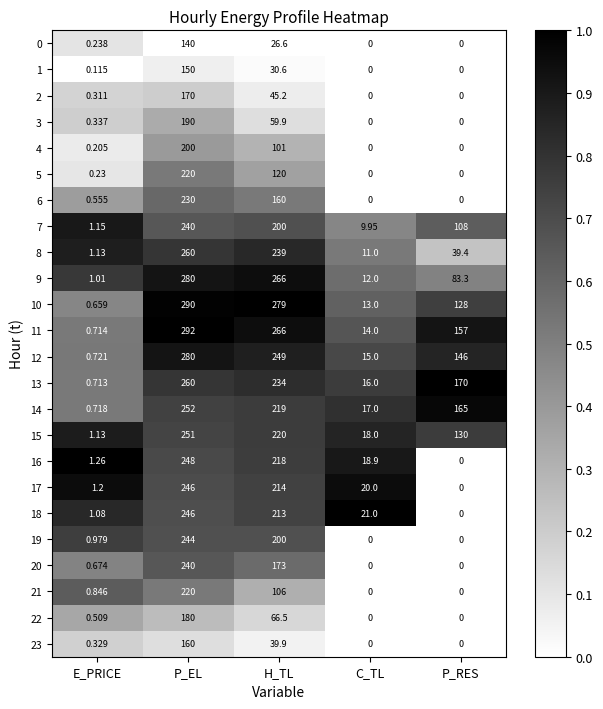

At which label does 17 reach its minimum?

P_RES